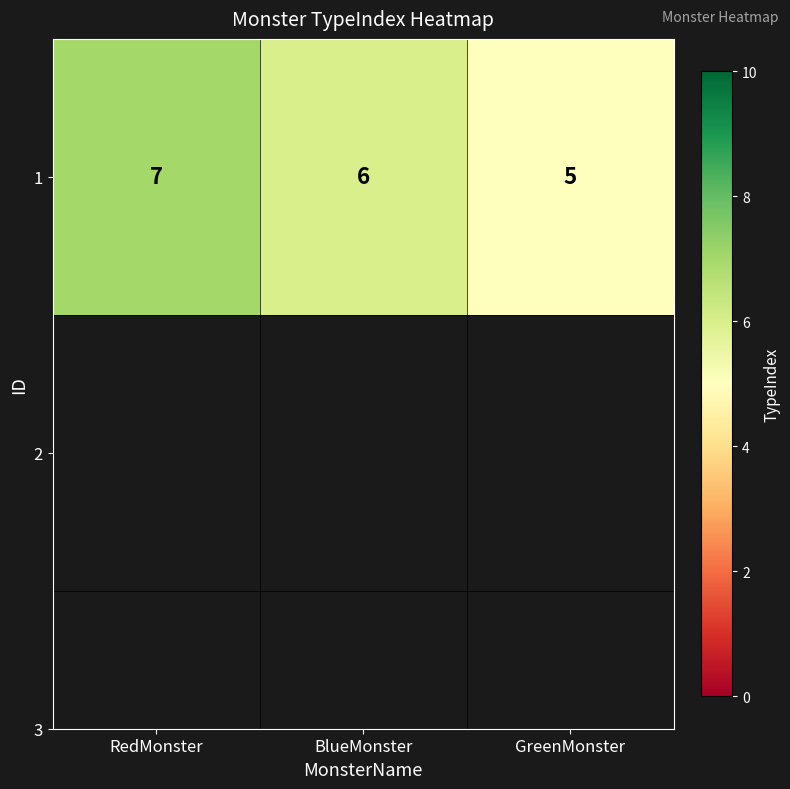

What is the difference between the maximum and minimum values?

2